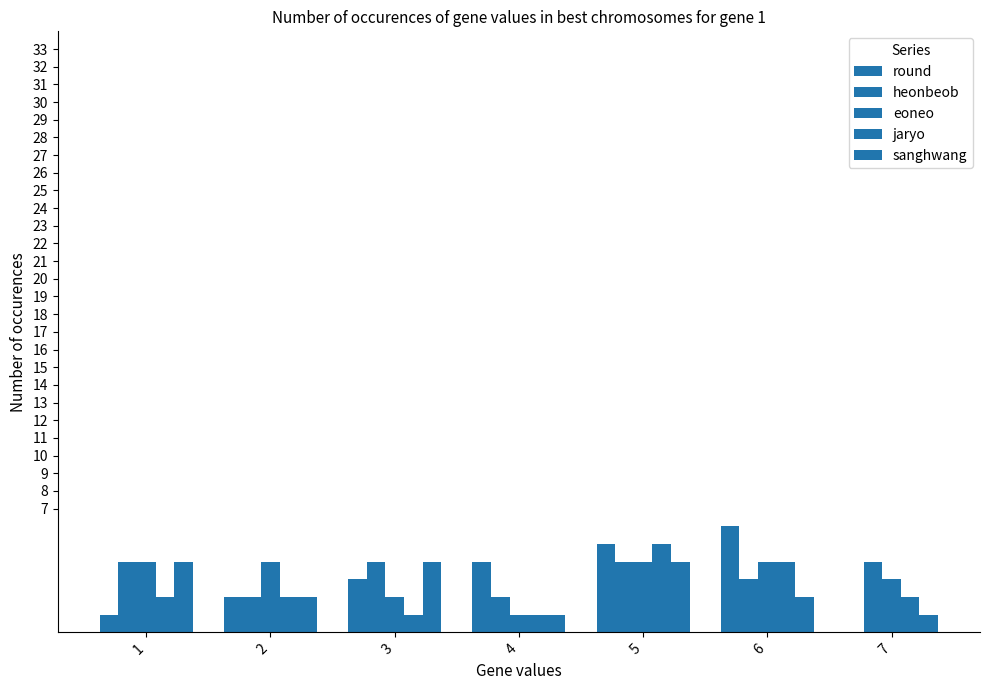

Are the bars horizontal?

No